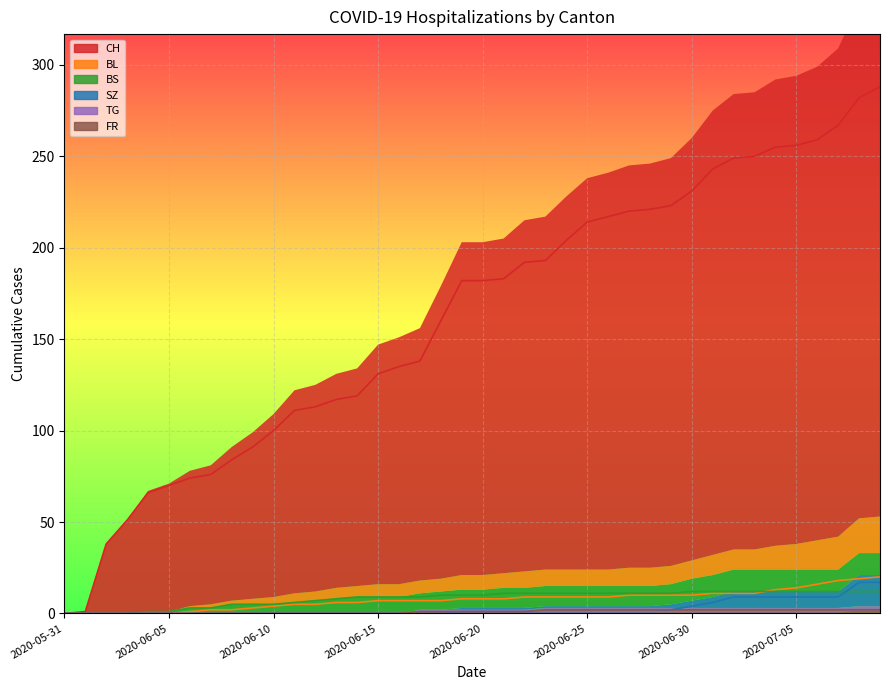

How many lines are shown in the chart?

6